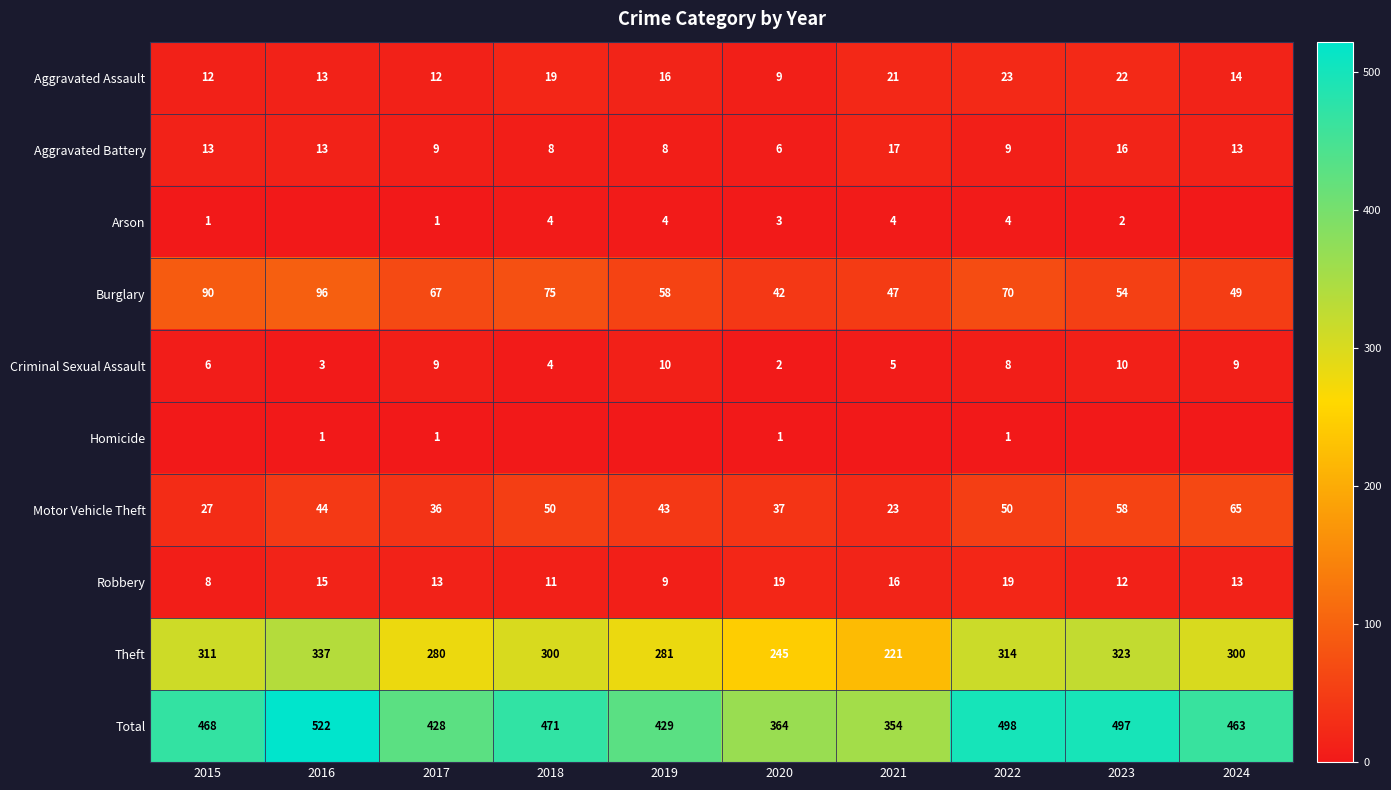

What is the approximate value of Robbery at 2021?

16